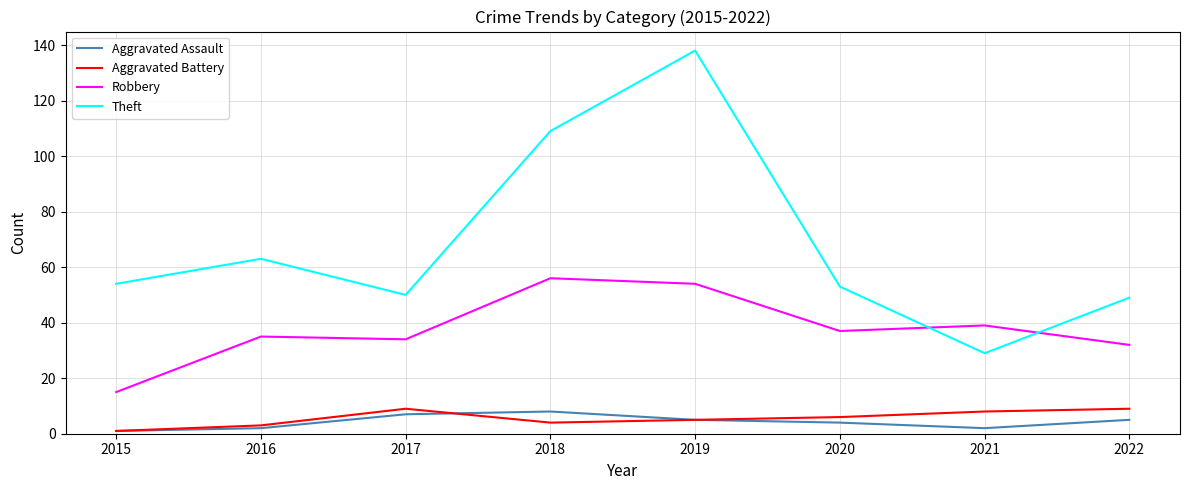

What is the maximum value for Robbery?

56